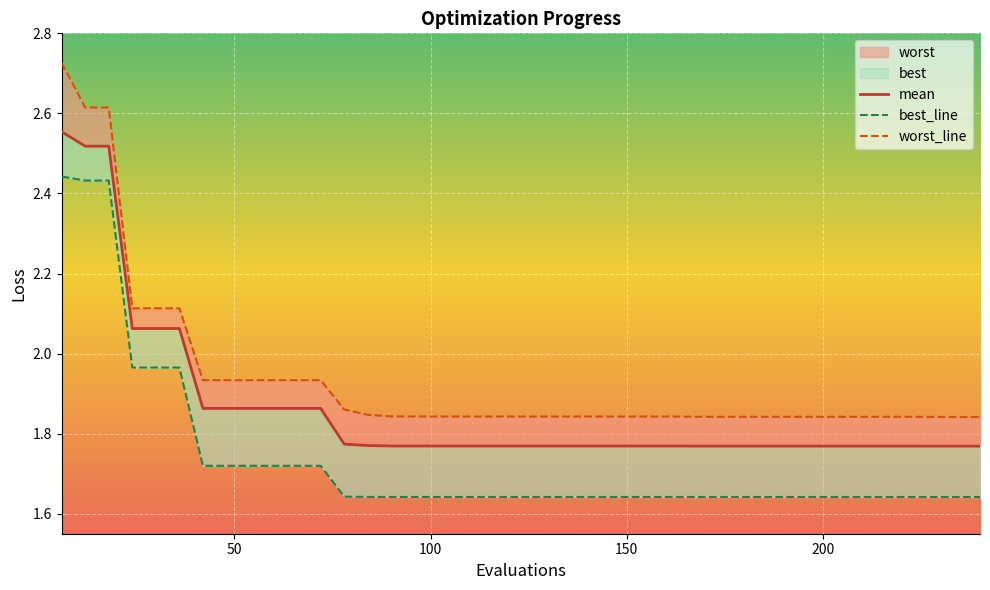

List the series in order of their peak value, highest first.

worst_line, mean, best_line